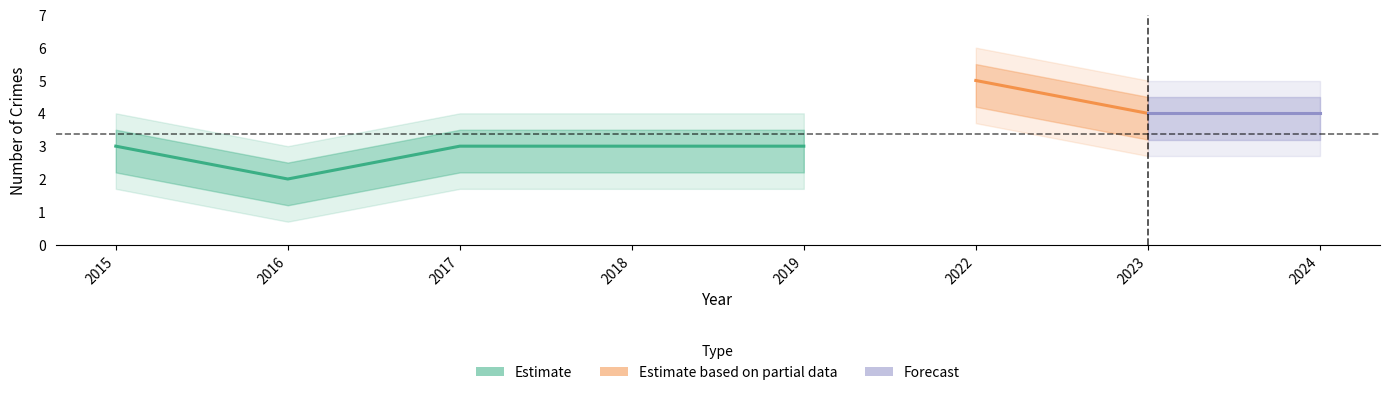

How many categories are shown in the chart?

8